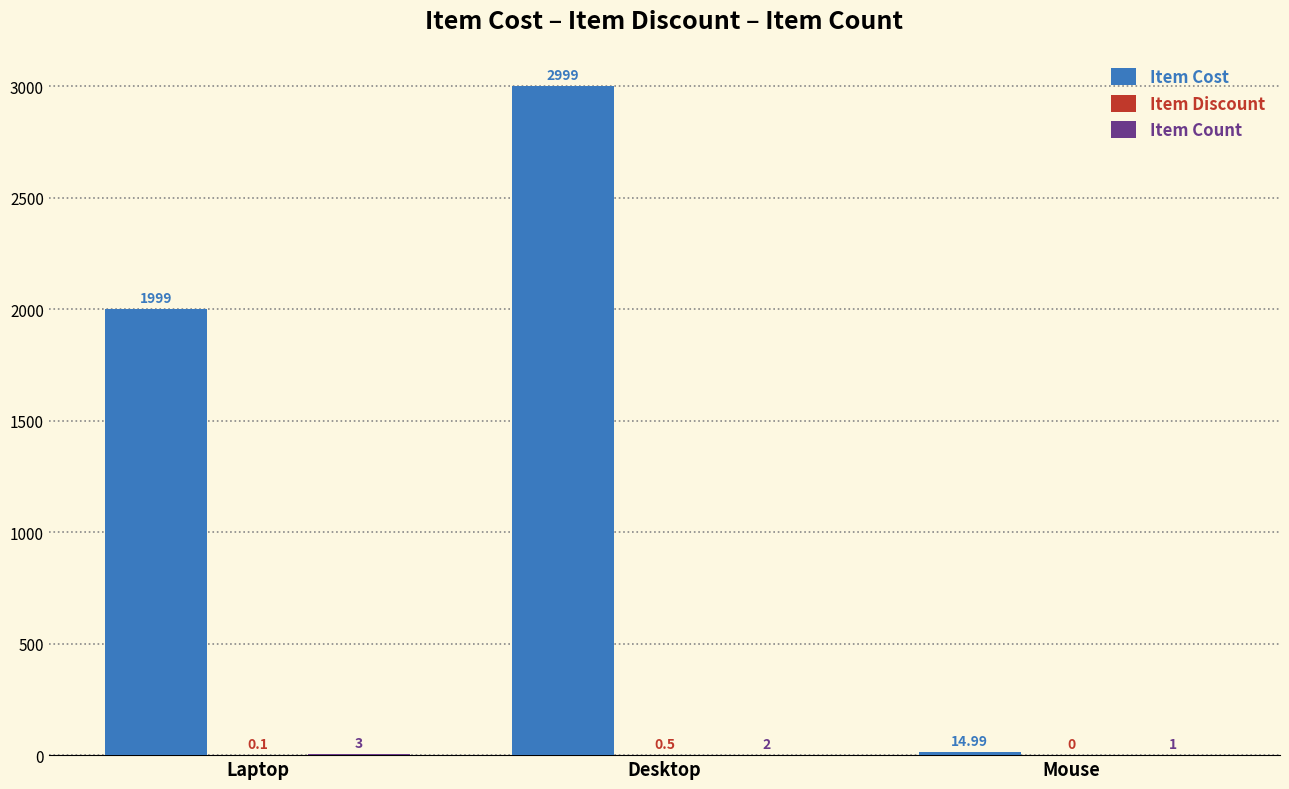

What is the total value across all series at Mouse?

16.0